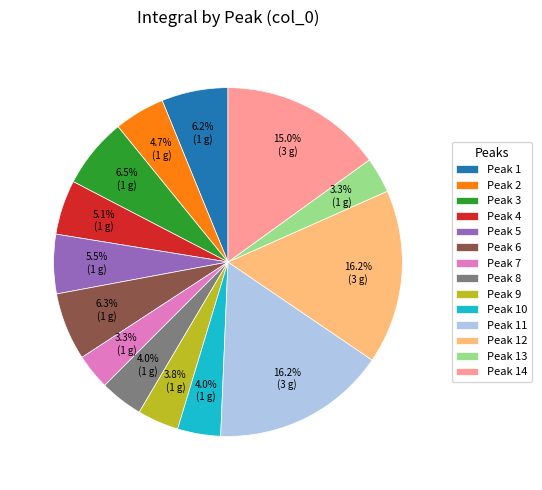

How many slices are in this pie chart?

14